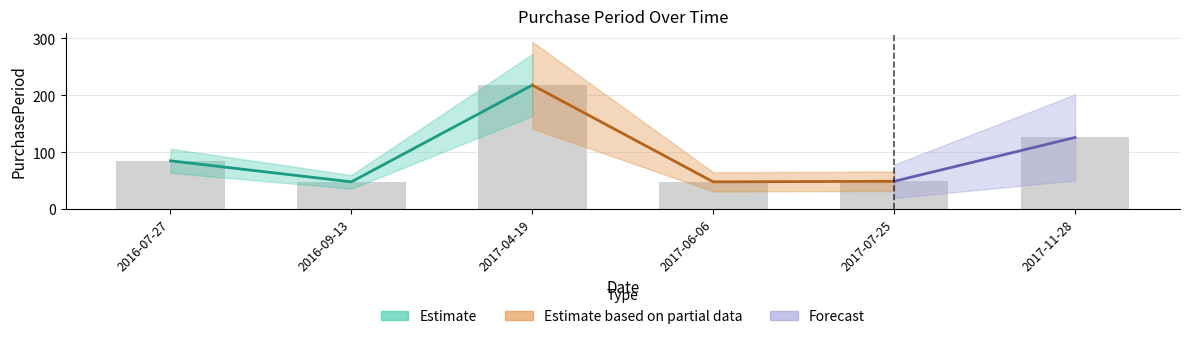

What is the label of the 6th bar from the right?

2016-07-27